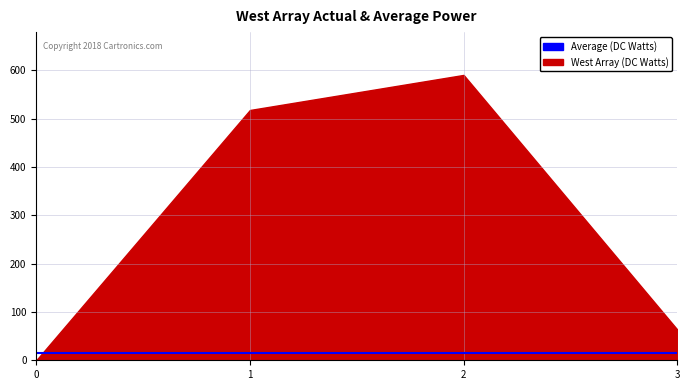

At how many categories does at least one series exceed 73?

2